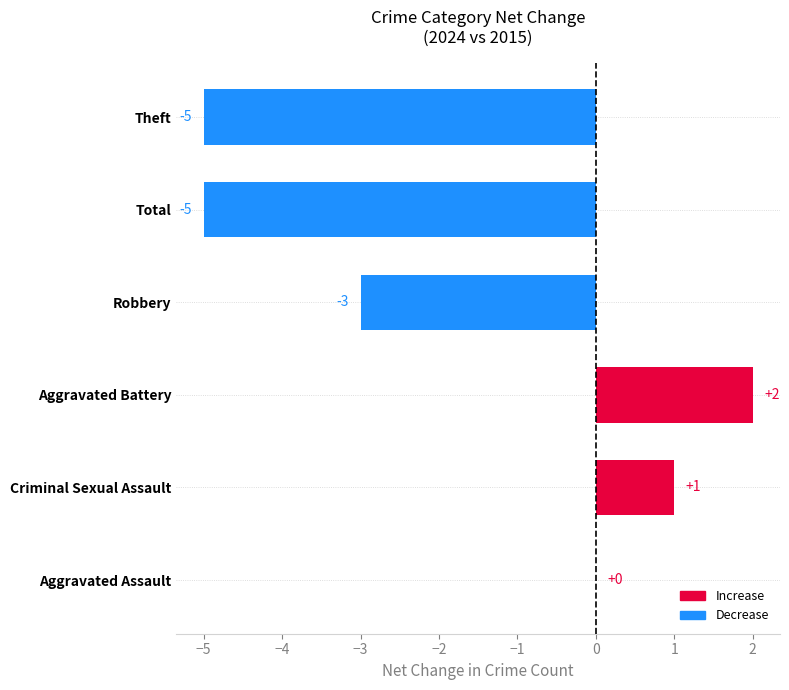

Where is the data nearest to the value -1?

Aggravated Assault